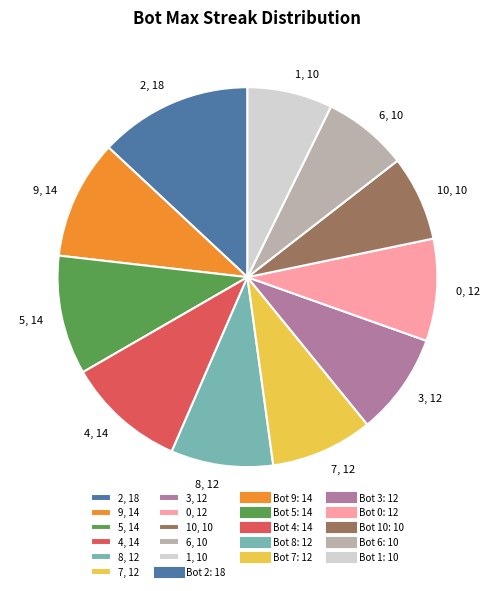

True or false: 9, 14 accounts for 10% of the total.

True